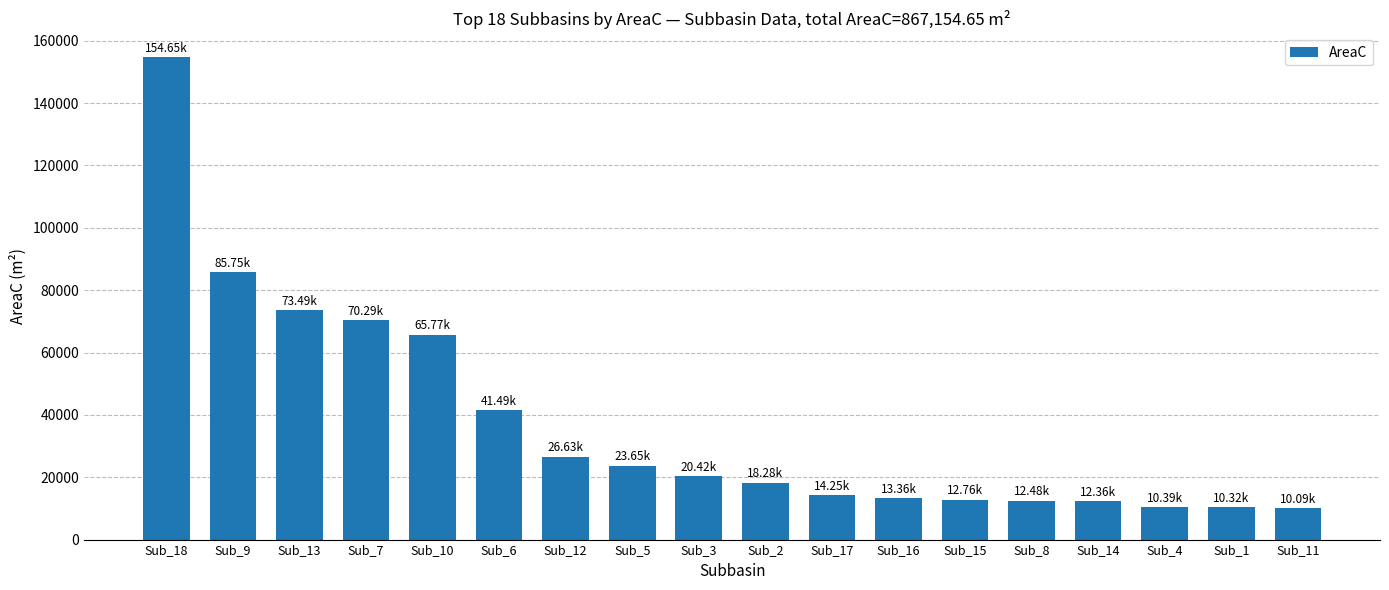

What is the difference between the maximum and minimum values?

144561.4